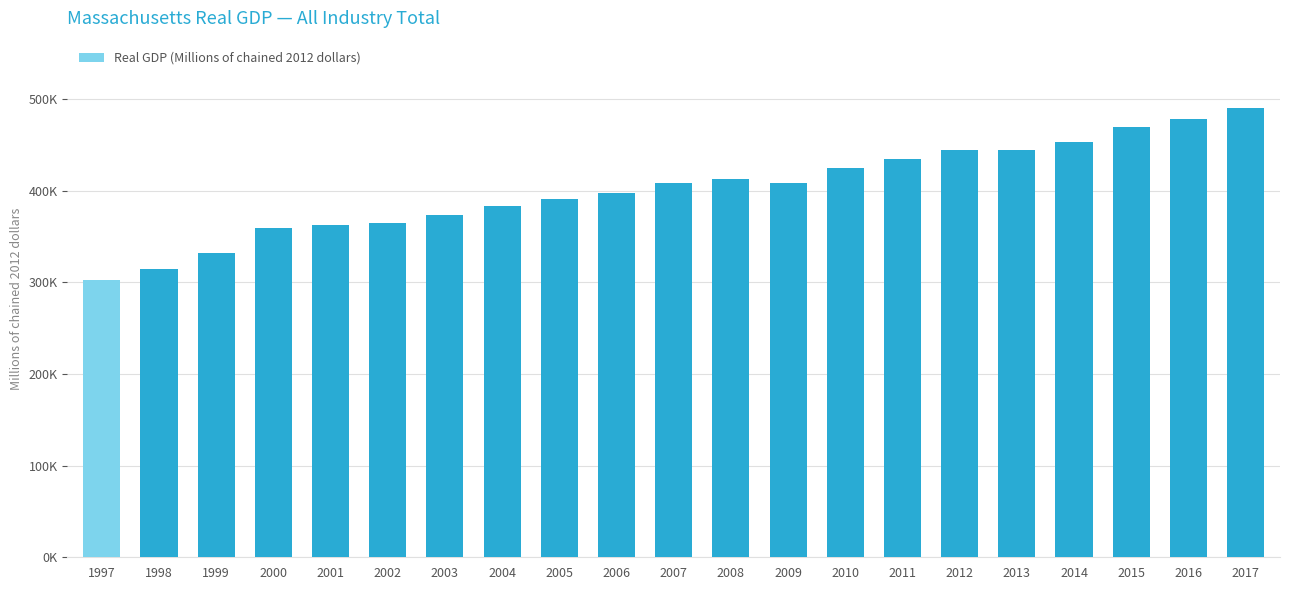

Rank the categories by value from lowest to highest.

1997, 1998, 1999, 2000, 2001, 2002, 2003, 2004, 2005, 2006, 2007, 2009, 2008, 2010, 2011, 2012, 2013, 2014, 2015, 2016, 2017